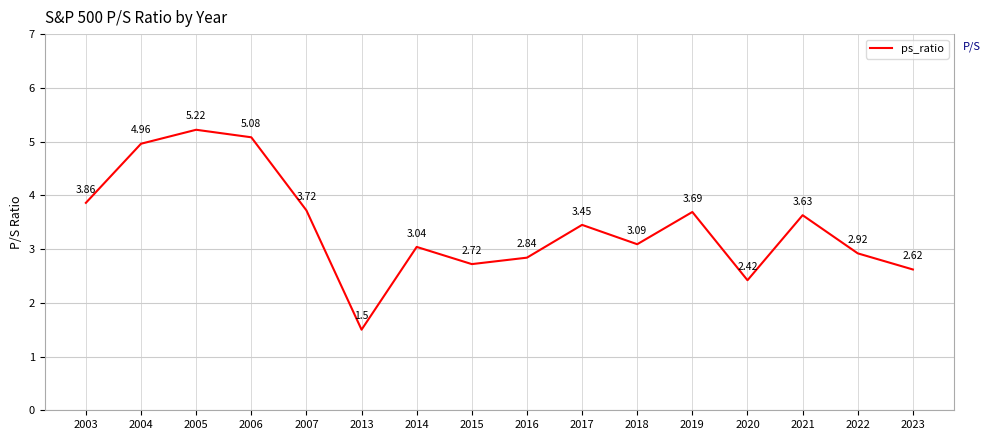

Which has a higher value, 2022 or 2016?

2022